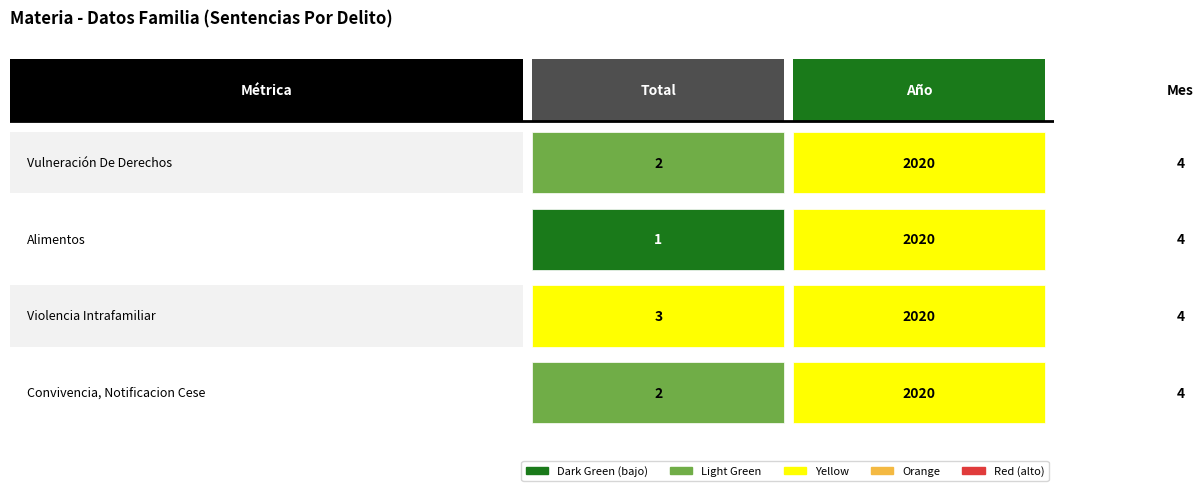

How many values in the Violencia Intrafamiliar series exceed 4?

1